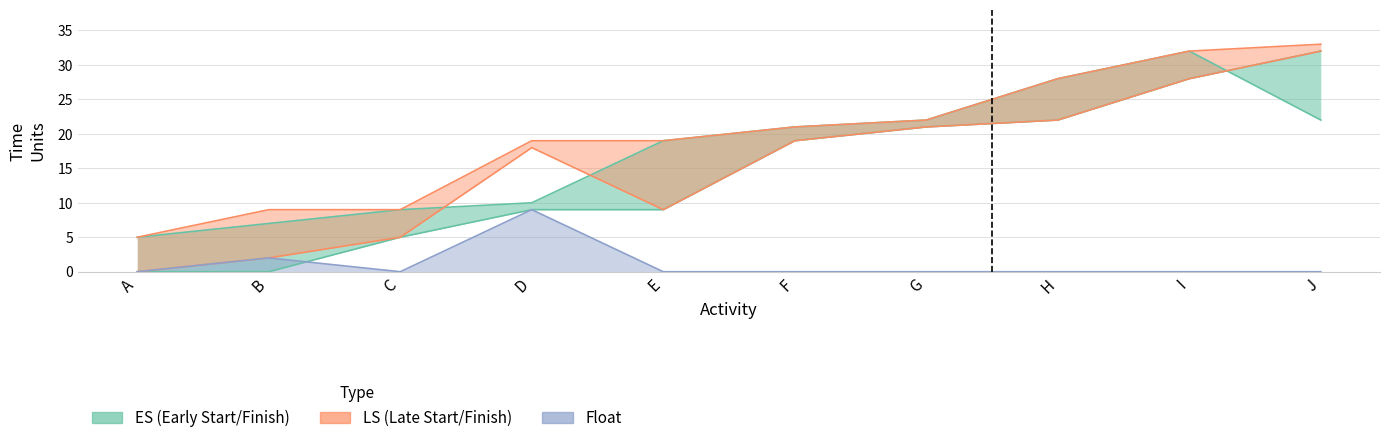

Reading left to right, transcribe all the data shown in this chart.

ES: 0	0	5	9	9	19	21	22	28	32
EF: 5	7	9	10	19	21	22	28	32	22
LS: 0	2	5	18	9	19	21	22	28	32
LF: 5	9	9	19	19	21	22	28	32	33
Float: 0	2	0	9	0	0	0	0	0	0